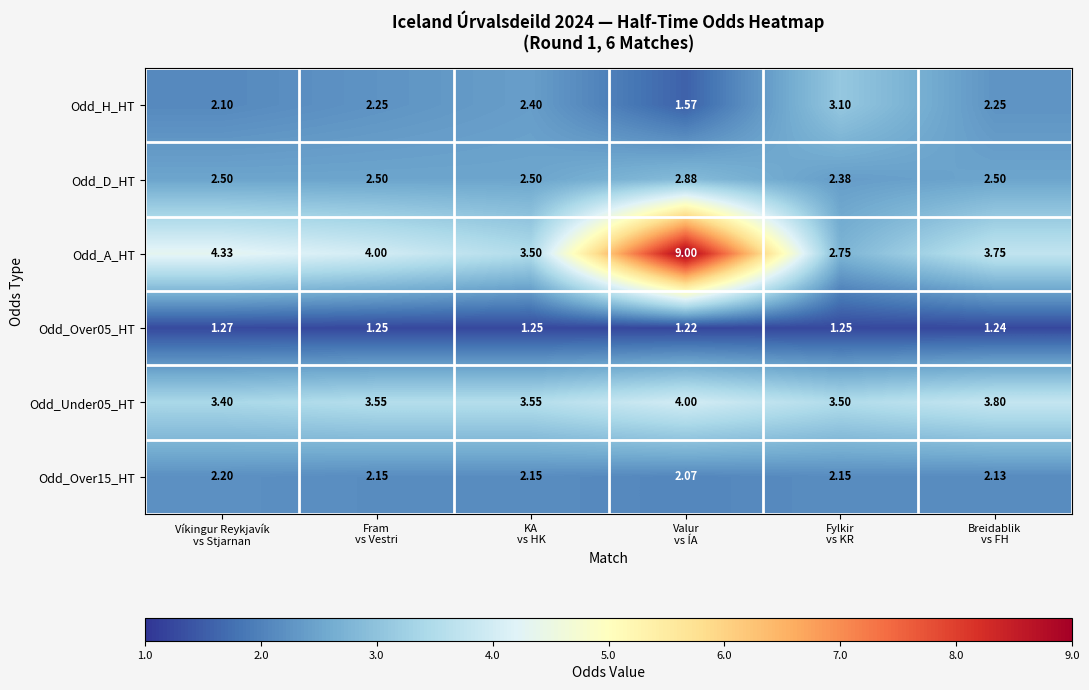

Which series has the largest total across all categories?

Odd_A_HT